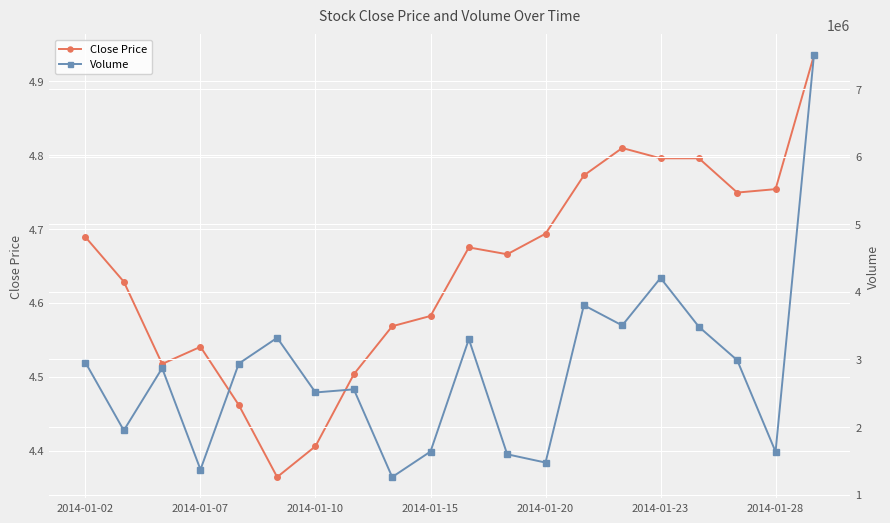

What is the difference between the maximum and minimum values in the Close Price series?

0.6